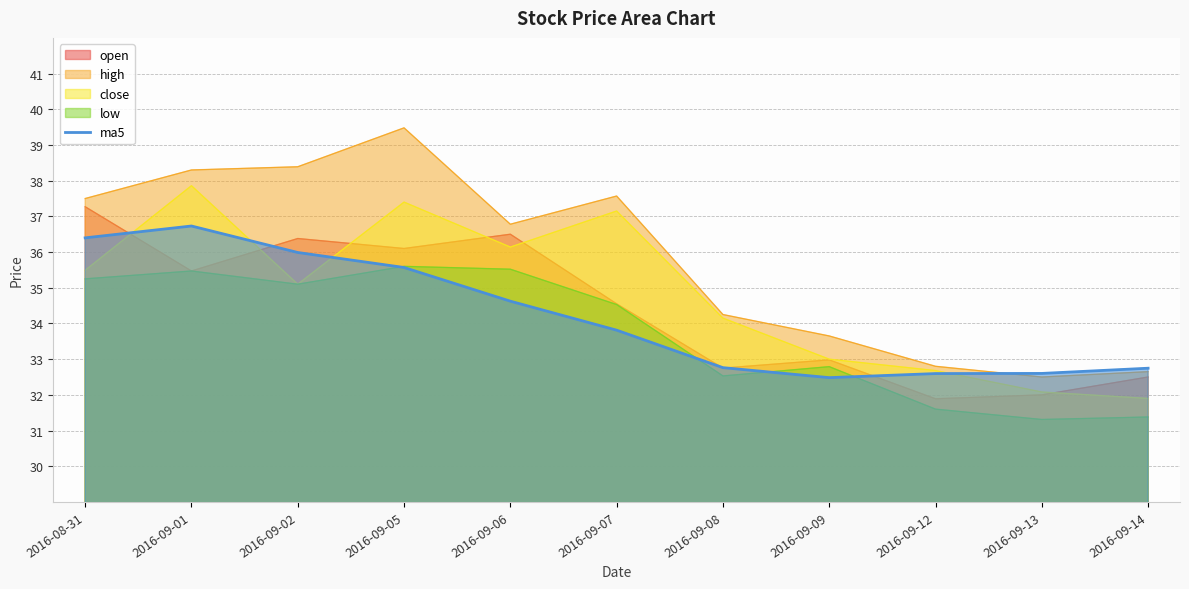

How many lines are shown in the chart?

5